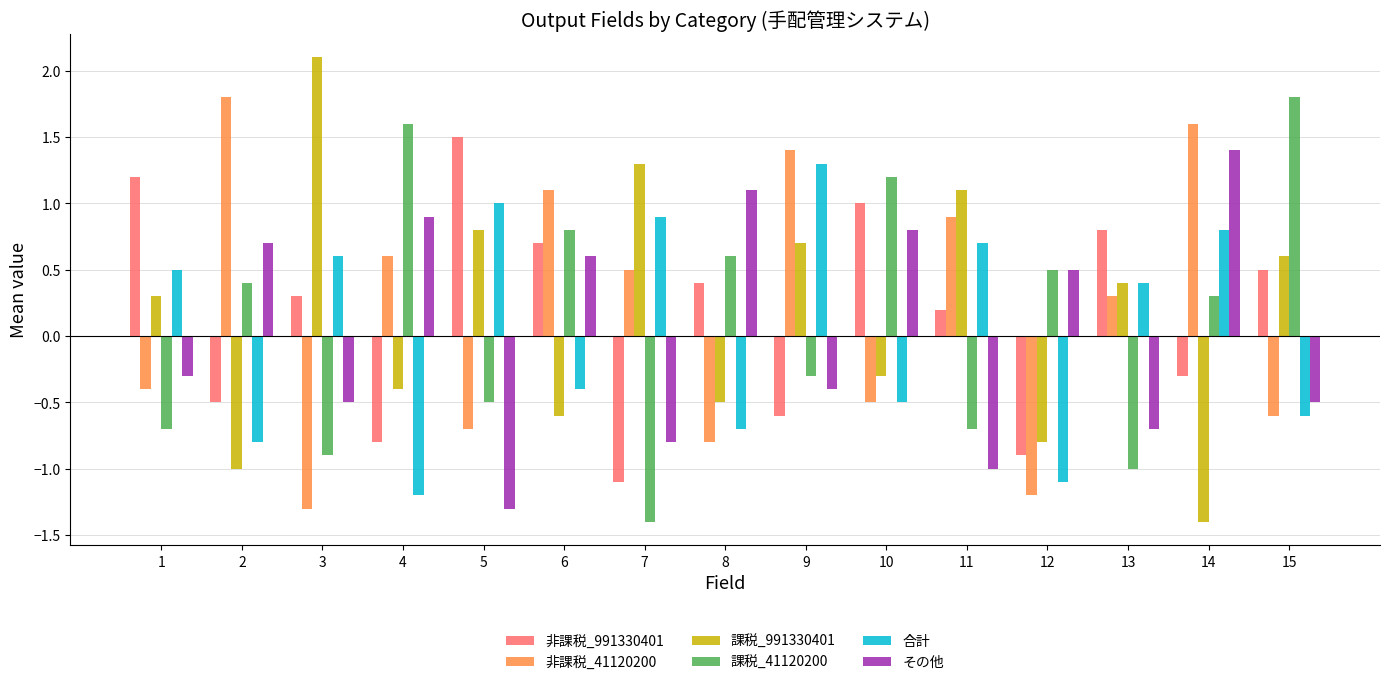

Read the 課税_41120200 value at 7.

-1.4